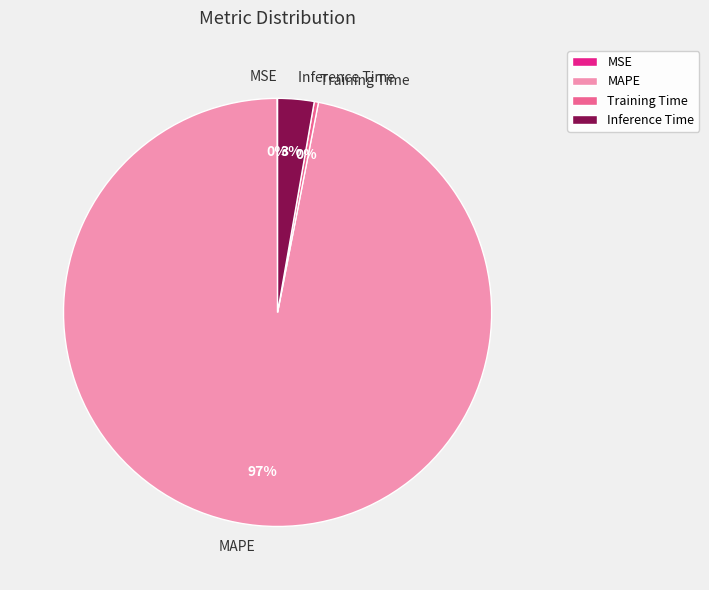

To the nearest percent, what is the average slice percentage?

25%